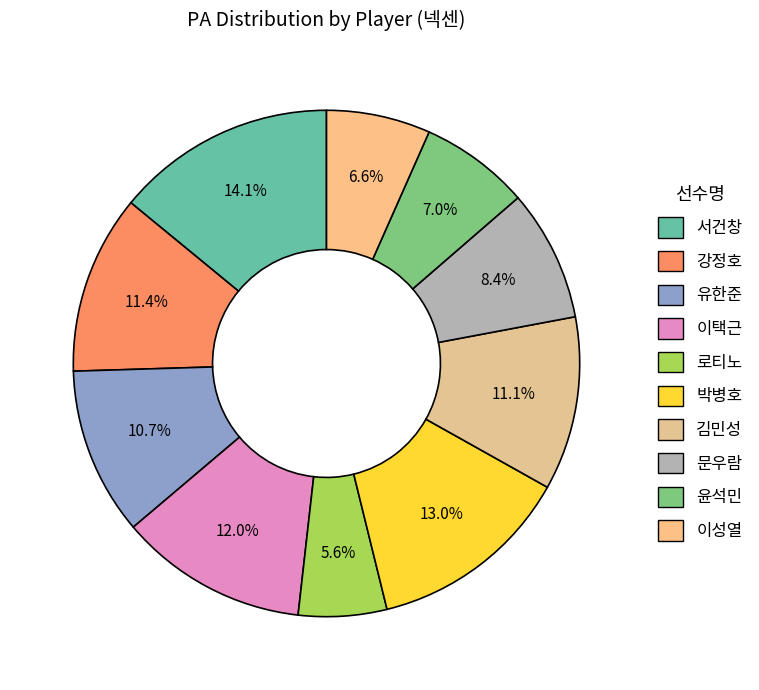

How many segments does this pie chart have?

10